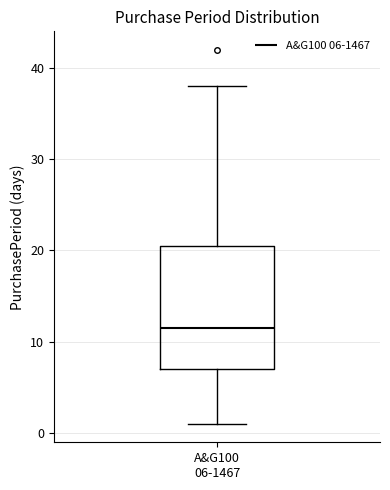

Read this box plot against the y-axis: the position of the median line, the range covered by the box, and the ends of both whiskers. The values are not printed on the chart, so give them approximately, as read against the axis.

median 12, box 7 to 21, whiskers 1 to 38